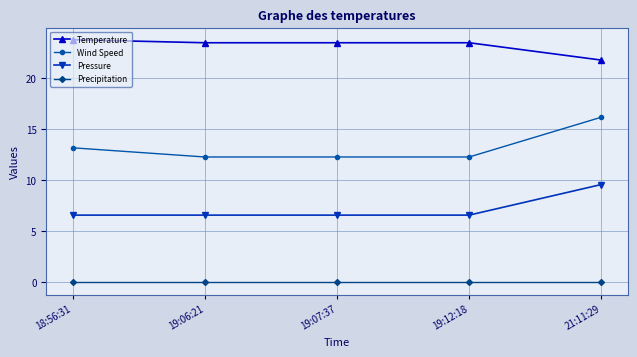

What is the difference between the highest and lowest values at 18:56:31?

23.8